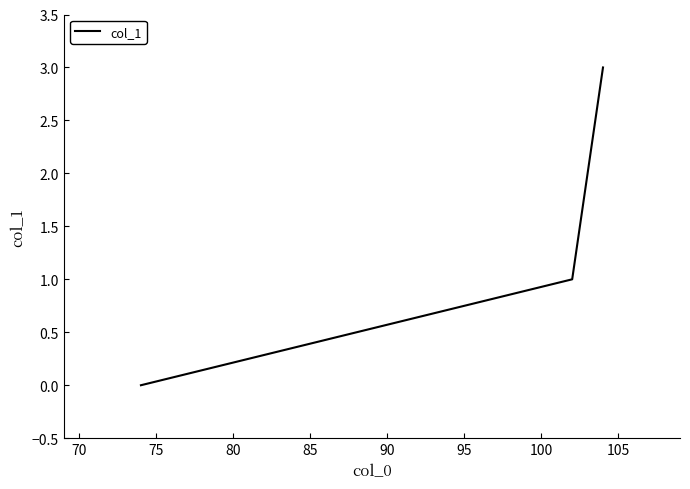

True or false: there are more than 2 points higher than both neighbors.

False